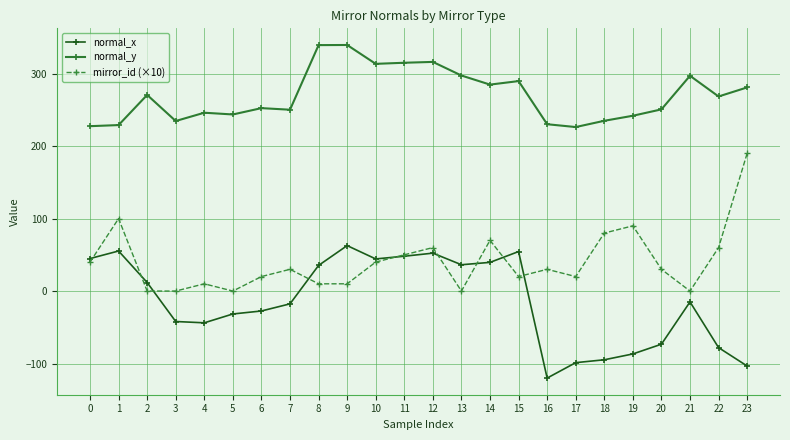

The value of mirror_id (×10) at 7 is 30.0. True or false?

True